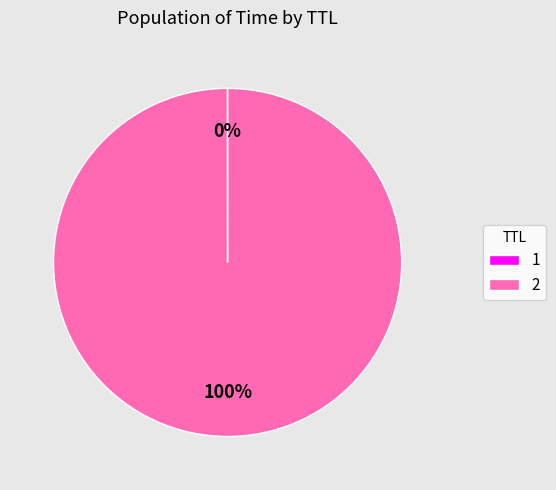

What is the majority slice?

2